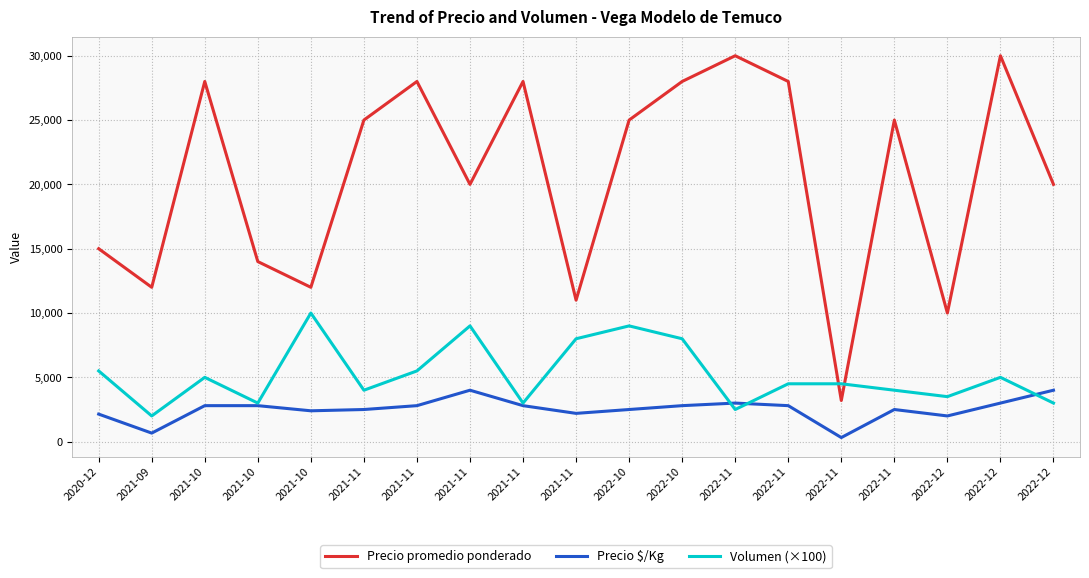

What are all the series names shown in the legend?

Precio promedio ponderado, Precio $/Kg, Volumen (×100)